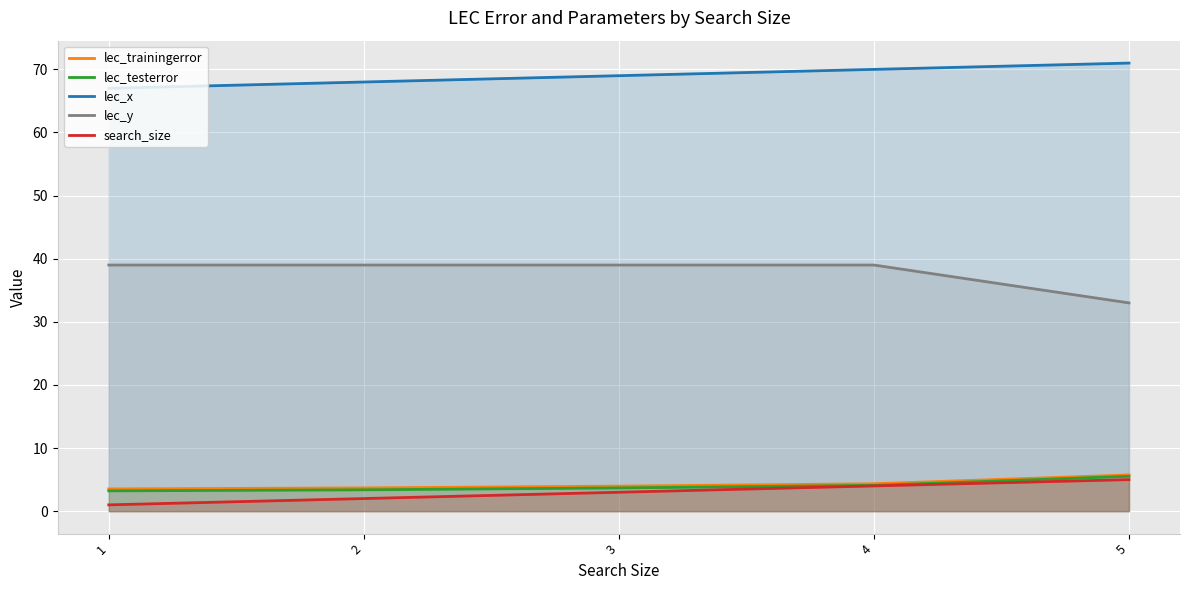

True or false: lec_trainingerror and lec_testerror cross at least once.

False